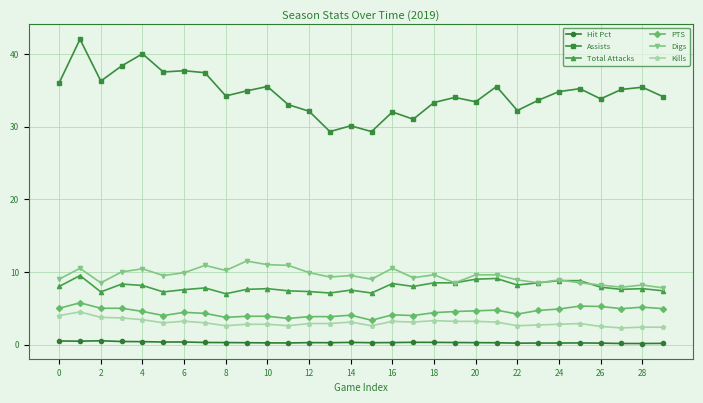

True or false: Hit Pct has more than 2 interior local peaks.

True